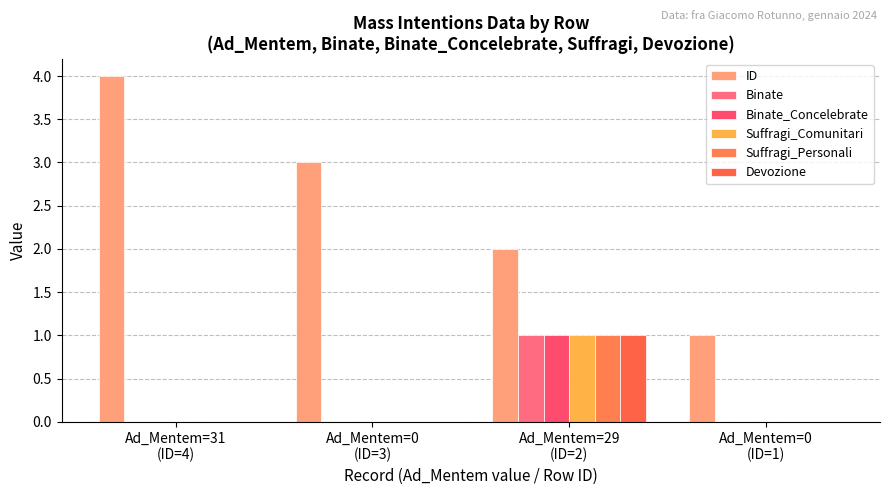

How many series are shown in this chart?

6